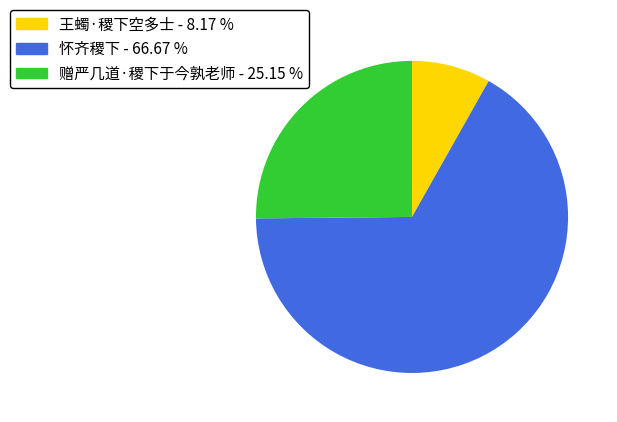

What is the smallest slice in the pie chart?

王蠋·稷下空多士